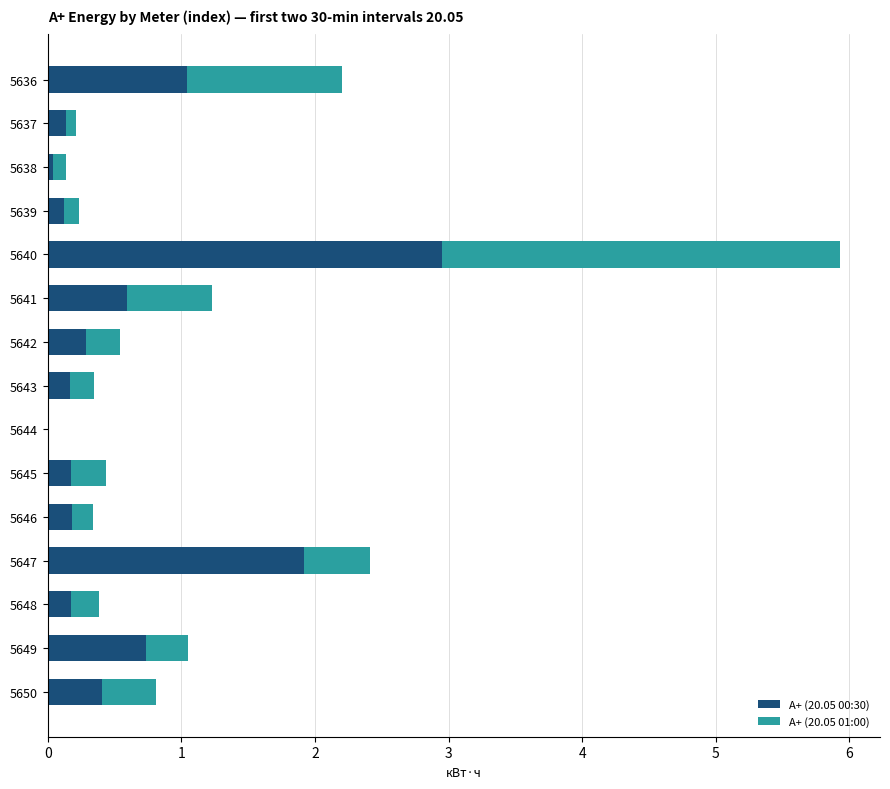

The А+ (20.05 00:30) series shows 1.9 at 5647. True or false?

True